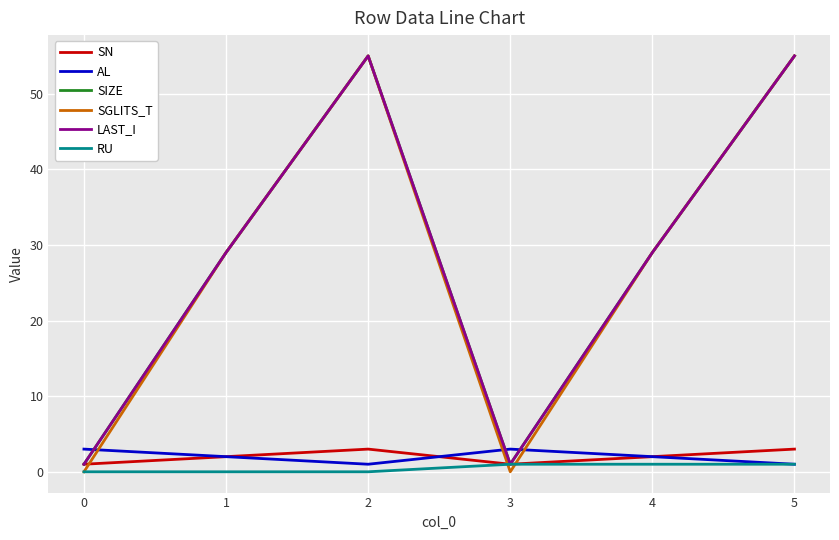

What is the total value across all series at 2?

169